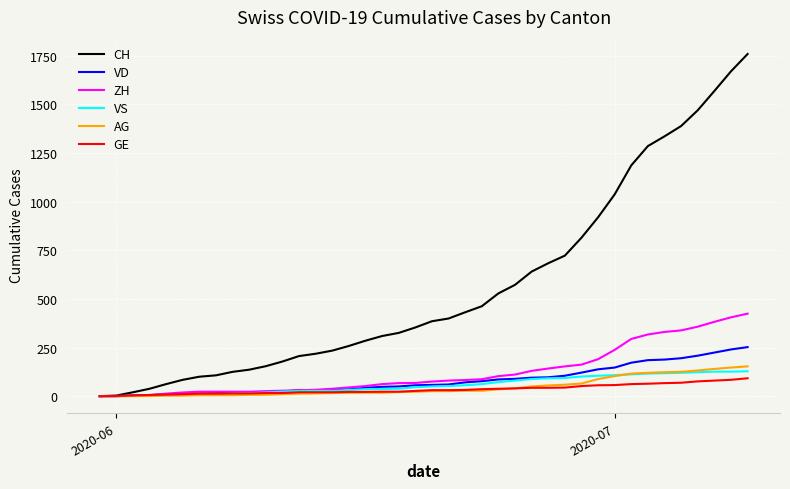

Which series has the largest total across all categories?

CH